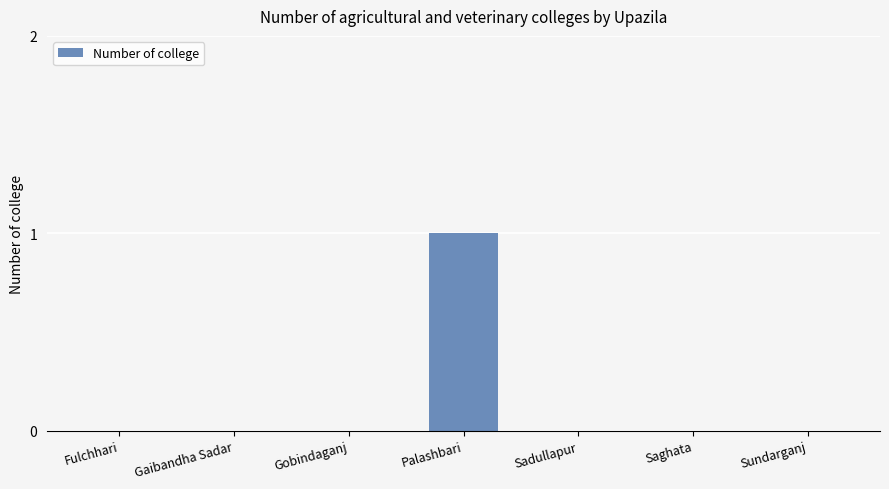

What is the change in value from Gobindaganj to Palashbari?

+1